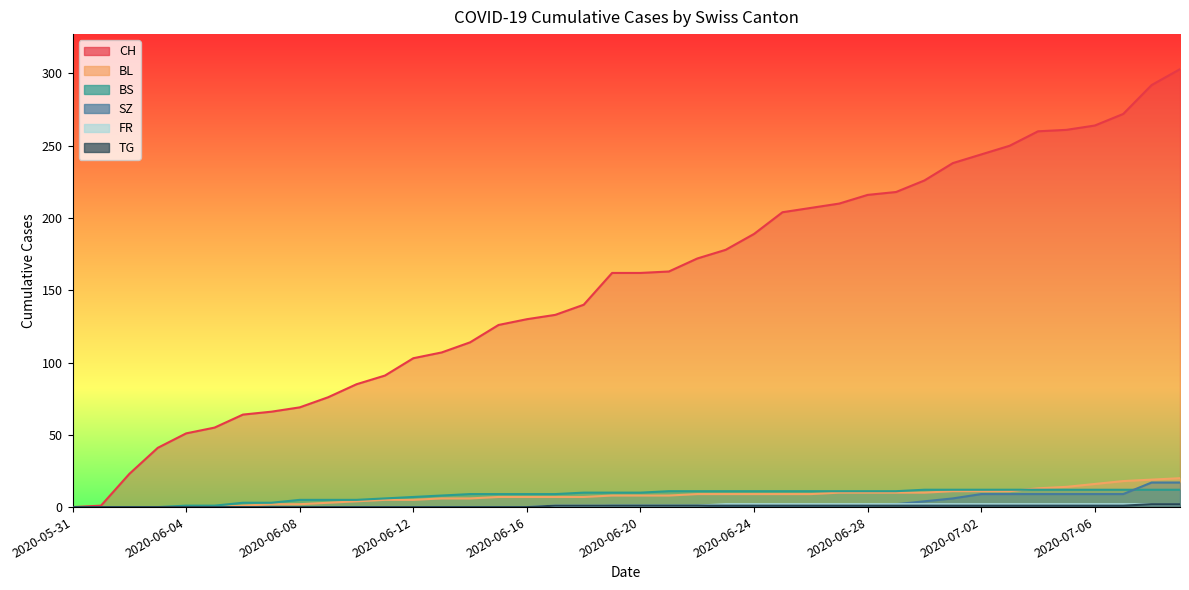

How many series are shown in this chart?

6